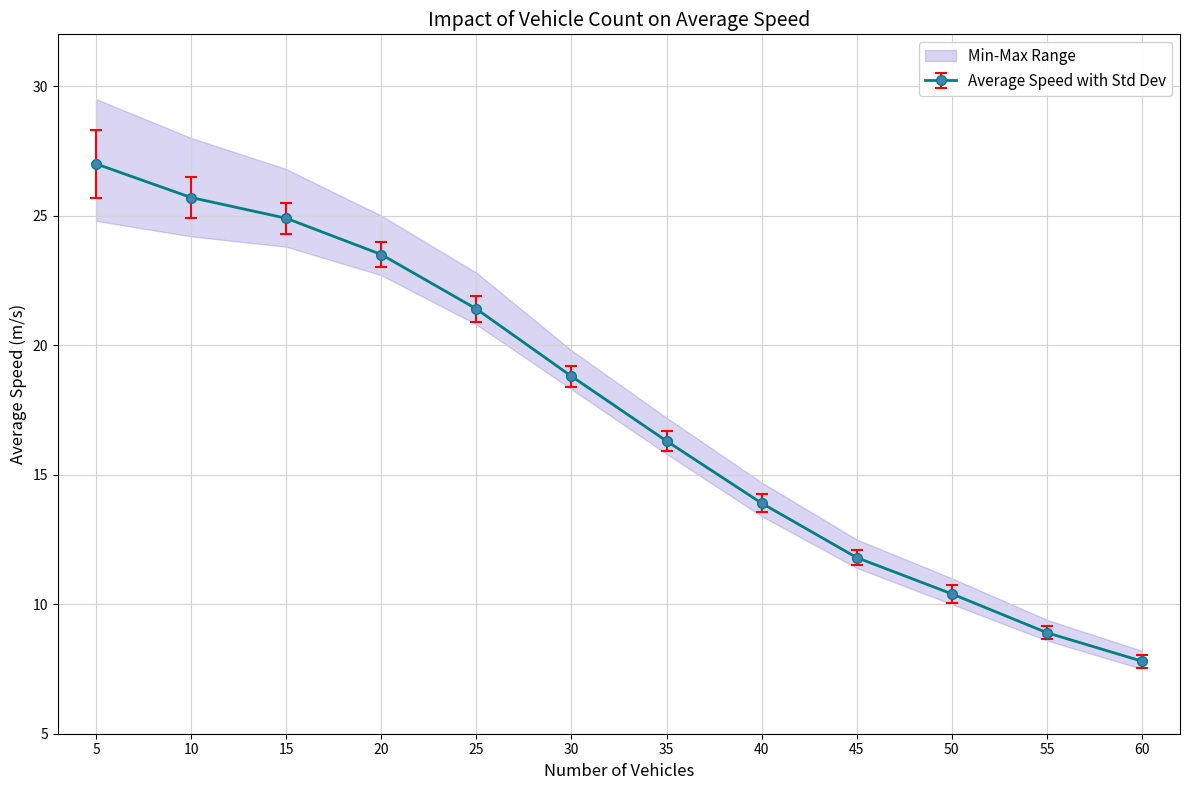

Which category has the lowest value in the Min Speed series?

60